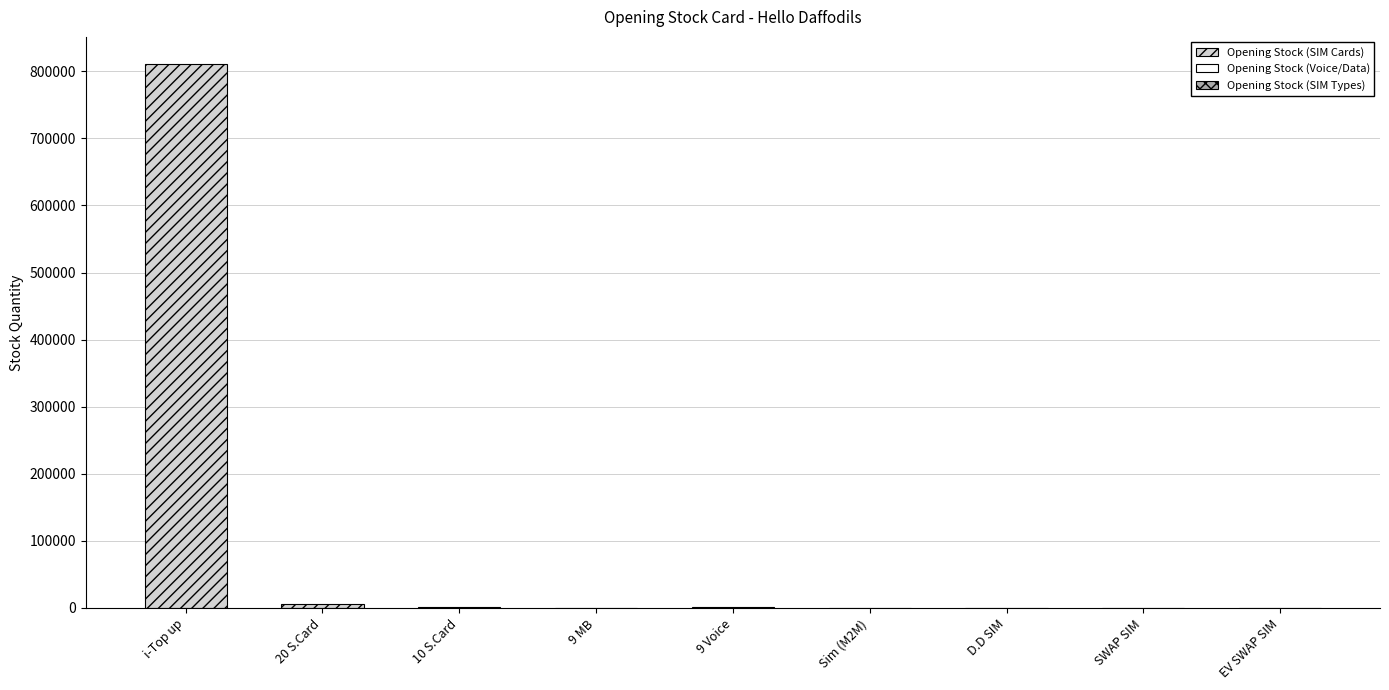

How many values in the Opening Stock (Voice/Data) series exceed 507?

1